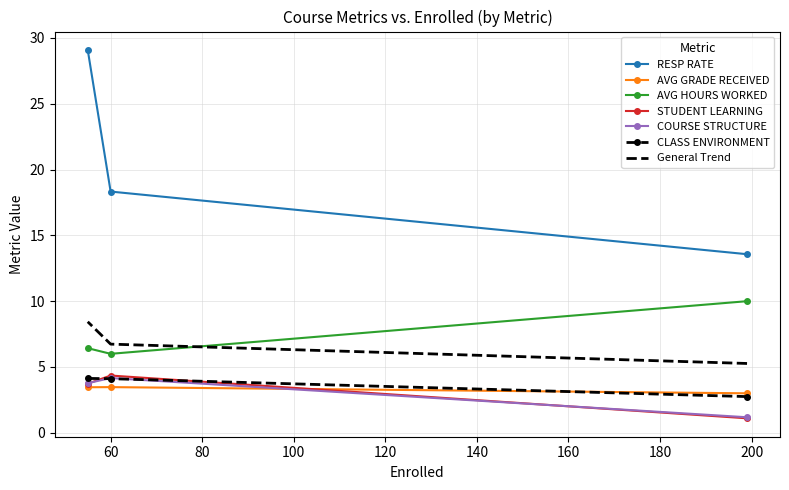

What is the greatest value displayed?

29.1